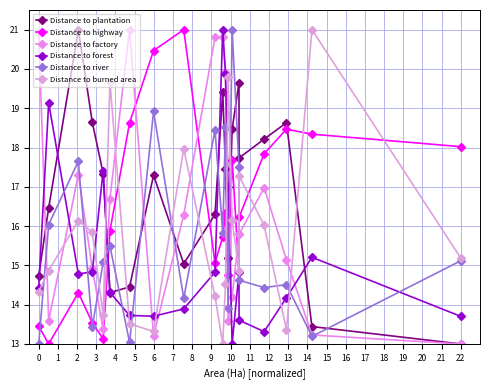

At which category does Distance to burned area reach its first local valley?

4